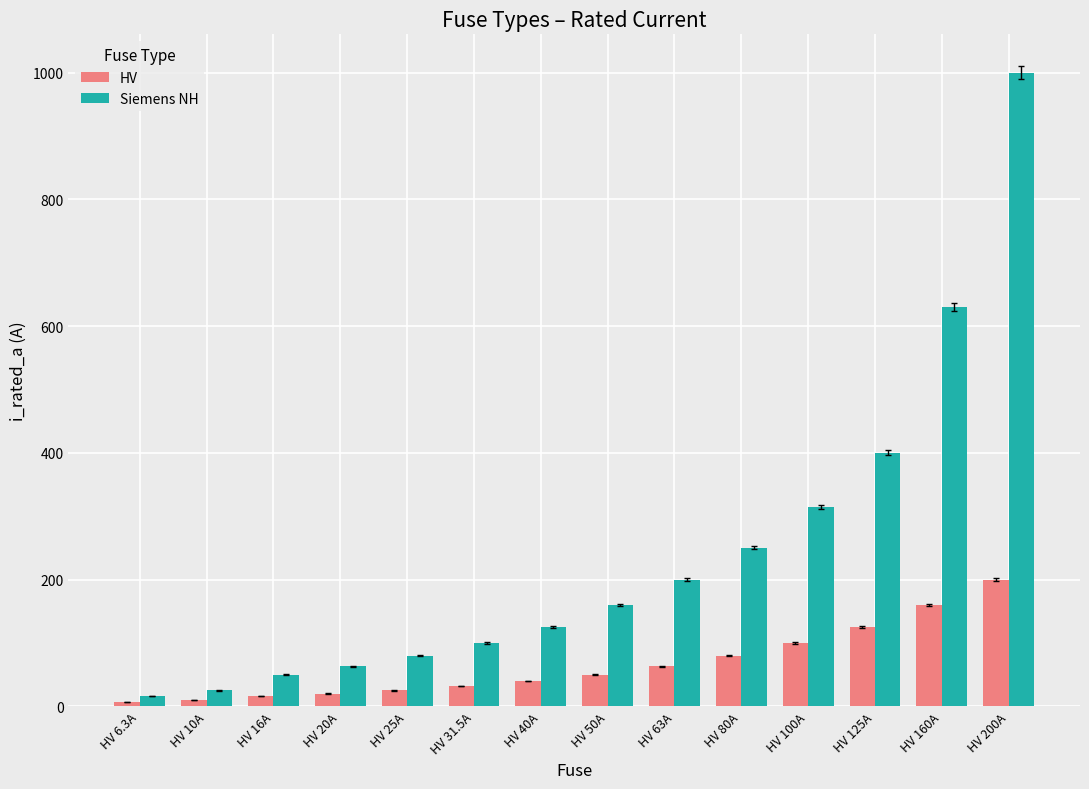

What is the average value of the Siemens NH series?

243.9